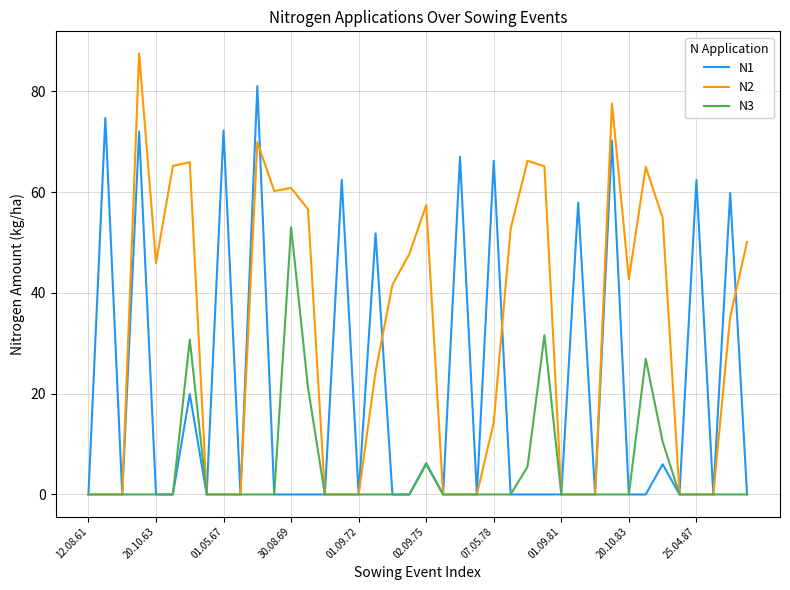

List the series in order of their peak value, highest first.

N2, N1, N3